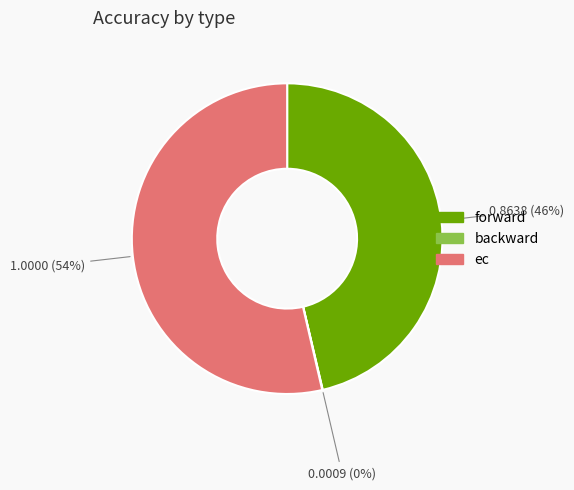

What is the largest slice in the pie chart?

ec